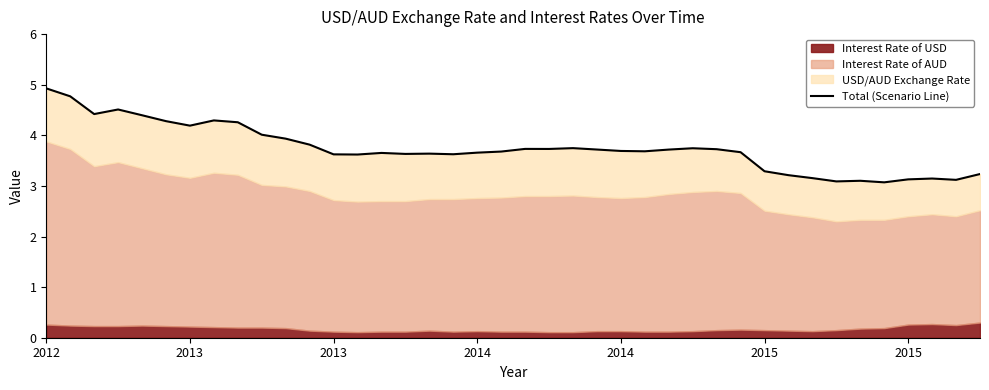

What is the difference between the values at 11 and 25?

0.1